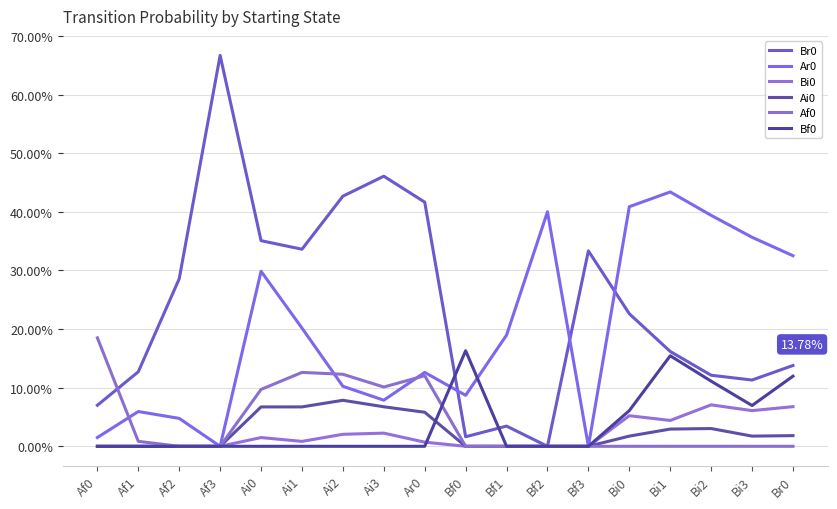

Which has a higher value, Af3 or Af2?

Af3